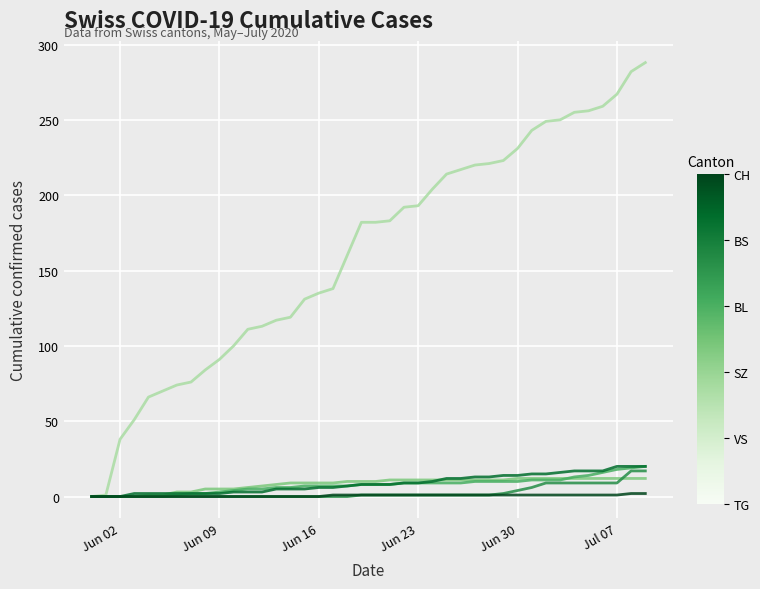

Does the chart have visible grid lines?

Yes